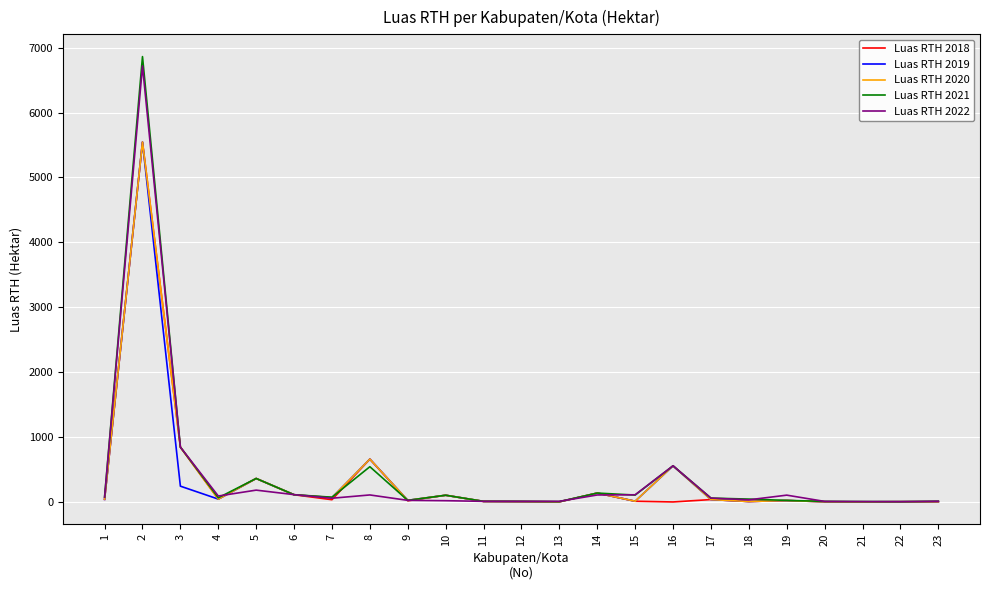

Which series has the widest spread of values?

Luas RTH 2021